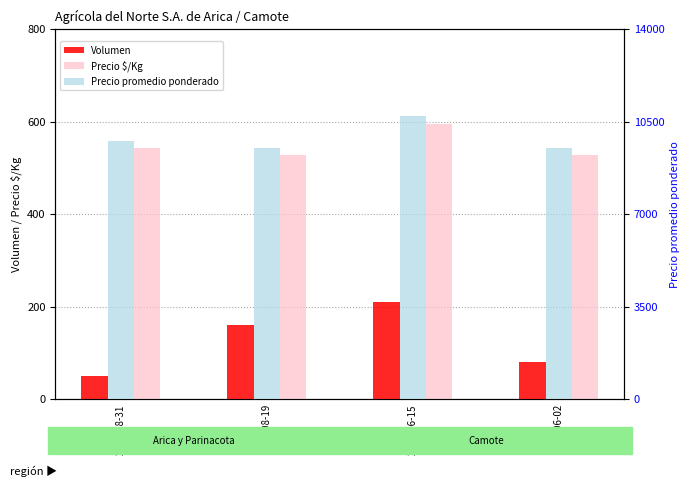

Reading left to right, transcribe all the data shown in this chart.

Volumen: 50	160	210	80
Precio $/Kg: 542	528	595	528
Precio promedio ponderado: 9750	9500	10714	9500